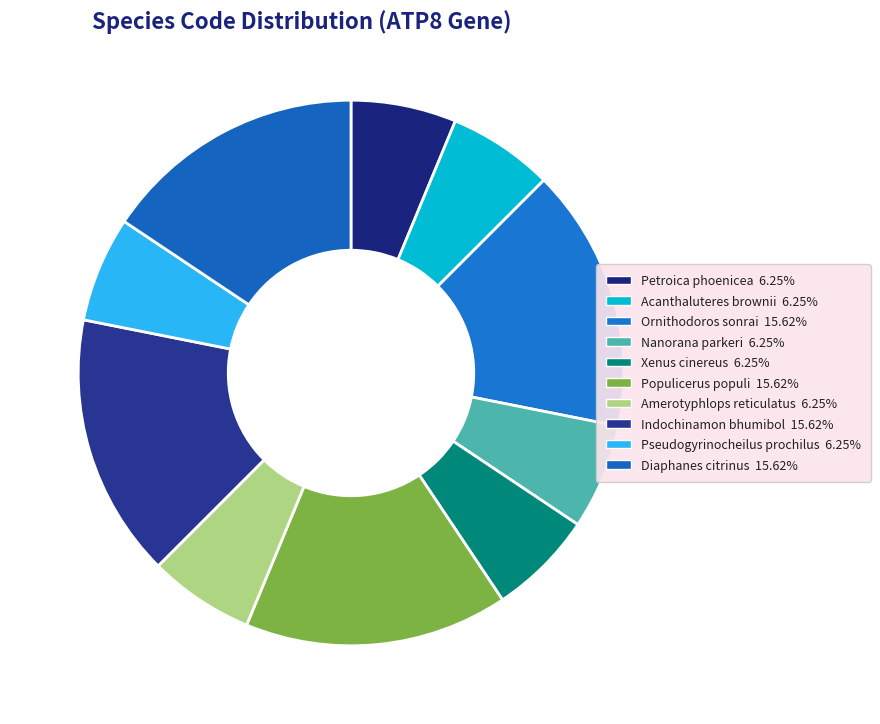

Rank the categories by value from lowest to highest.

Petroica phoenicea, Acanthaluteres brownii, Nanorana parkeri, Xenus cinereus, Amerotyphlops reticulatus, Pseudogyrinocheilus prochilus, Ornithodoros sonrai, Populicerus populi, Indochinamon bhumibol, Diaphanes citrinus